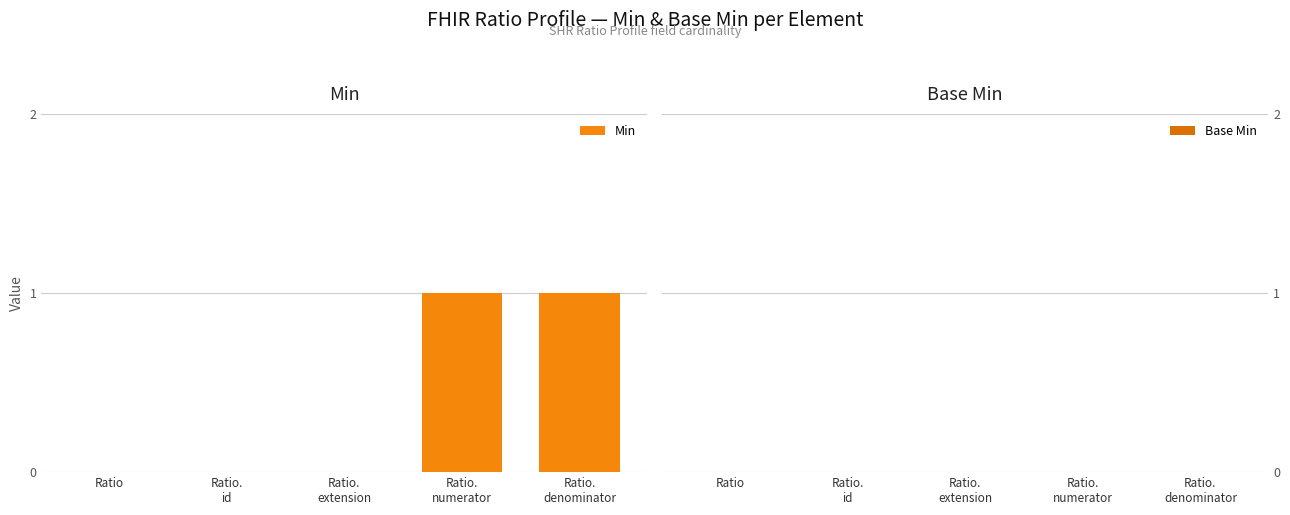

True or false: the data shows -1 at Ratio.

False